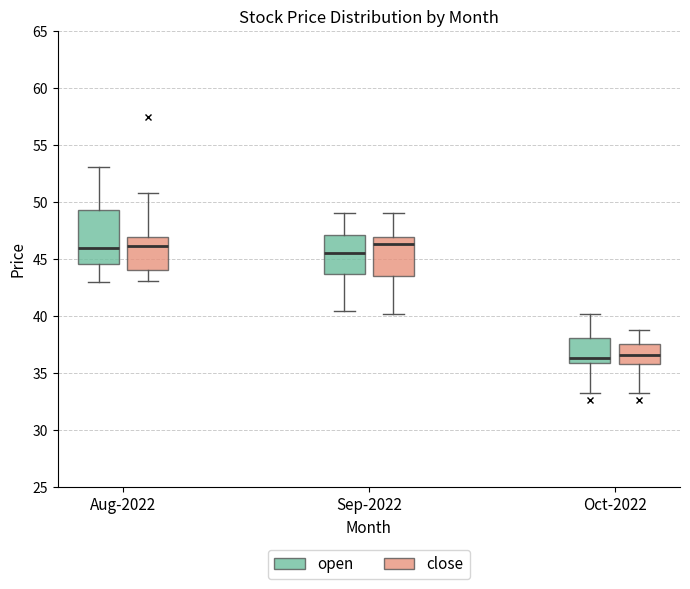

Where does the lower whisker of the box for Sep-2022 (open) end on the y-axis? The values are not printed on the chart, so give them approximately, as read against the axis.

40.5